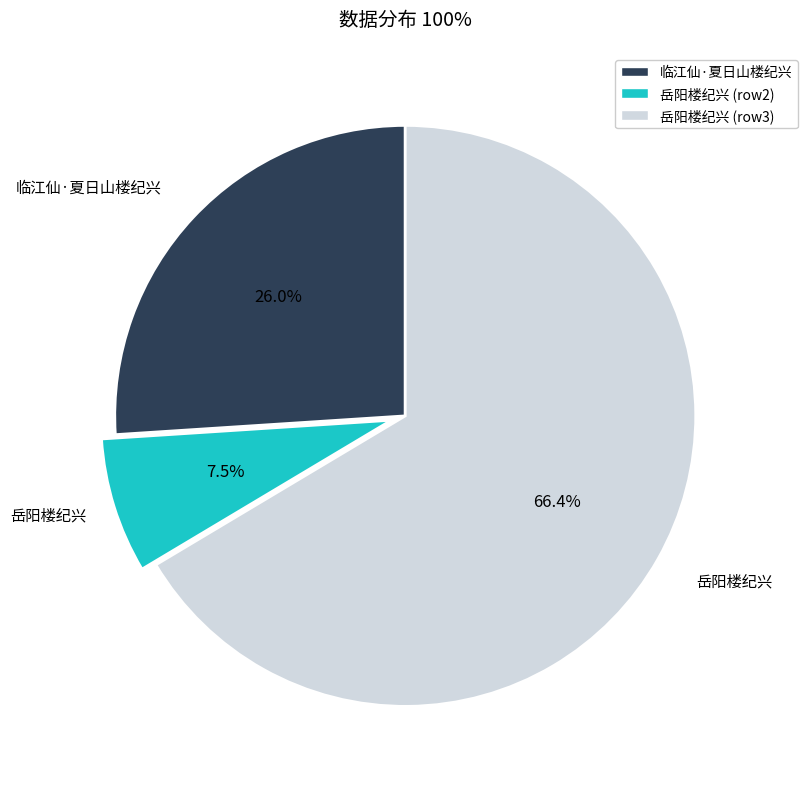

Is there any slice that represents more than half of the pie?

Yes